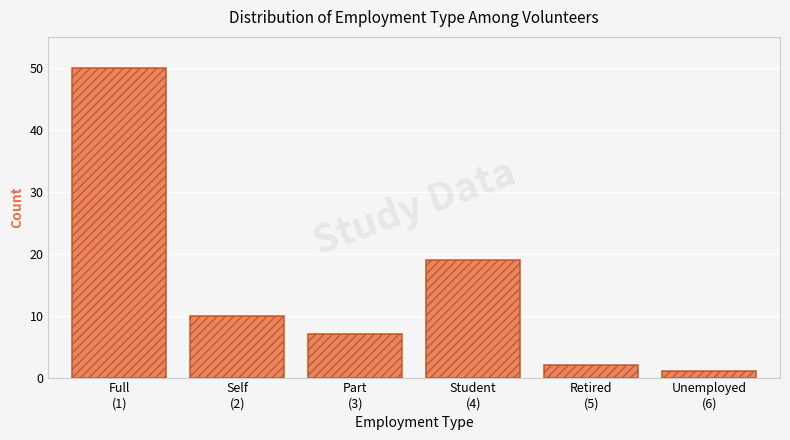

What is the greatest value displayed?

50